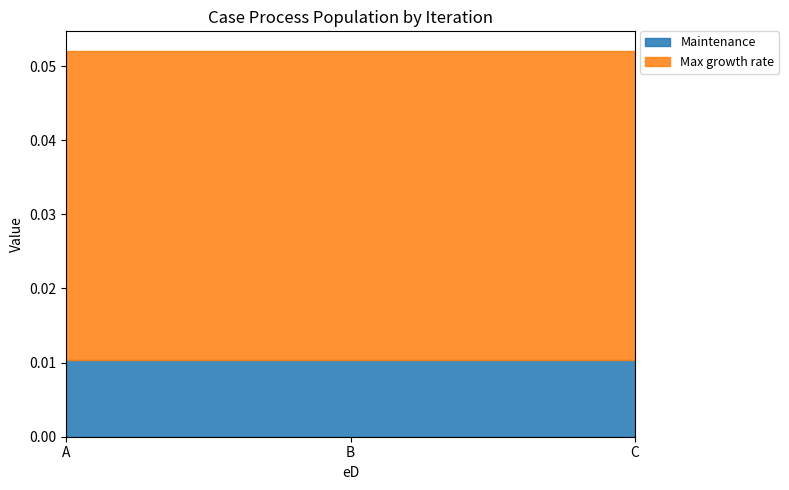

At how many categories does at least one series exceed 0?

3